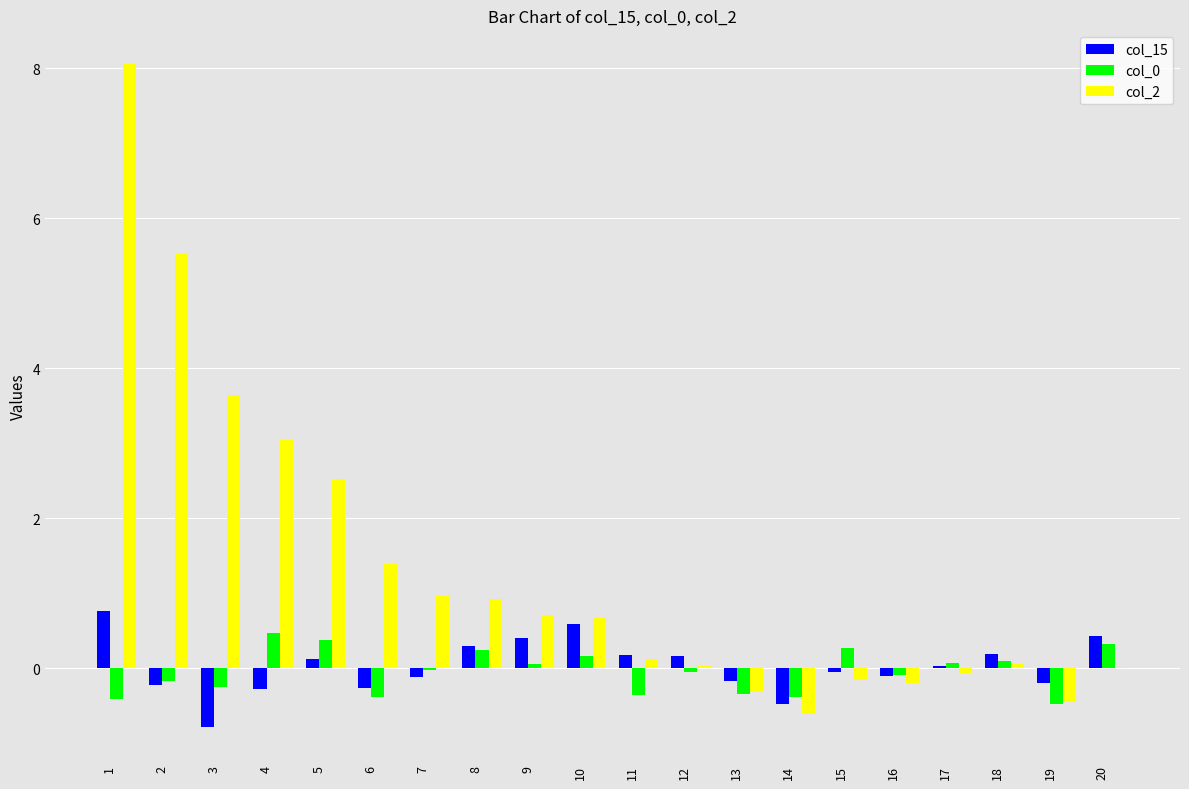

What is the difference between the col_0 values at 12 and 13?

0.3